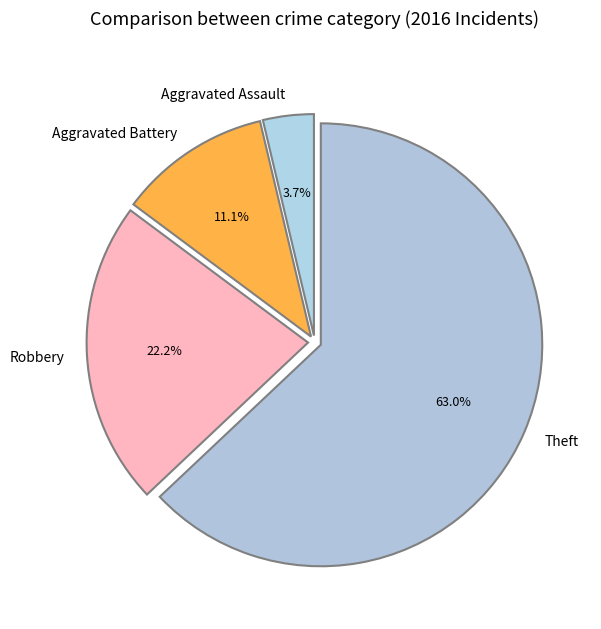

The Aggravated Battery slice represents 1% of the pie. True or false?

False